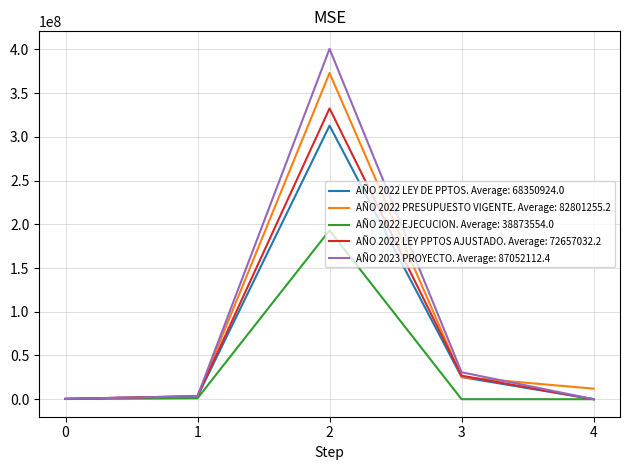

The value of AÑO 2022 EJECUCION. Average: 38873554.0 at 2 is 193092018. True or false?

True